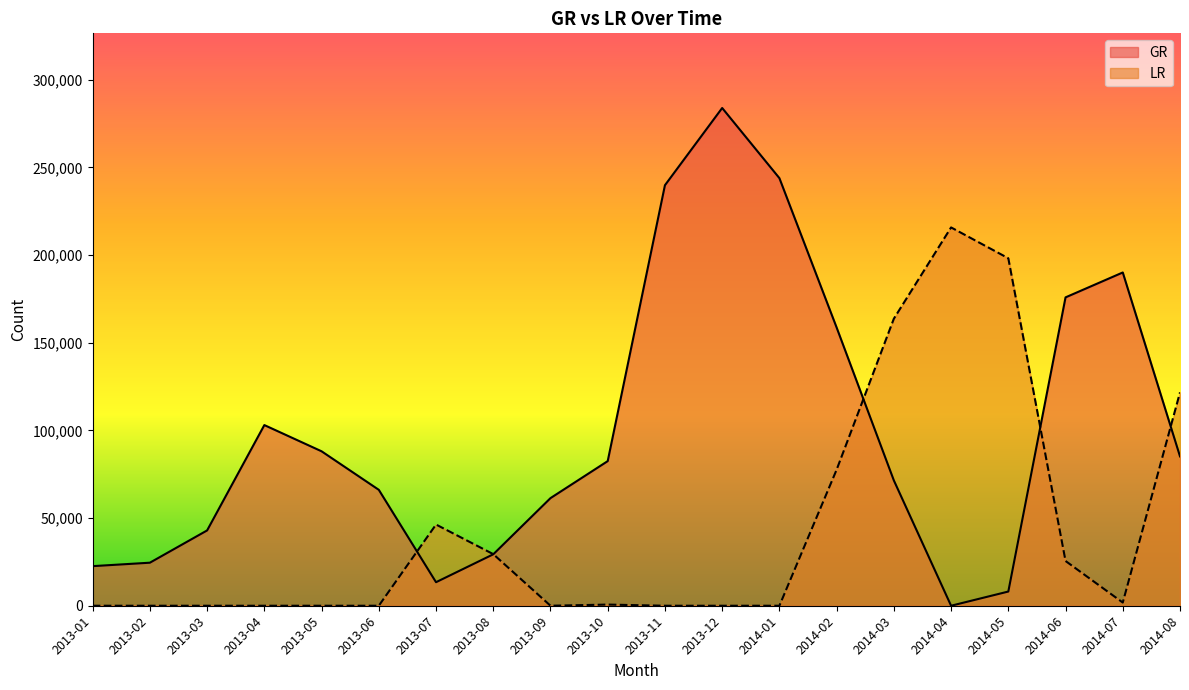

Reading left to right, transcribe all the data shown in this chart.

GR: 2013-01=22578	2013-02=24543	2013-03=42949	2013-04=103019	2013-05=88072	2013-06=66100	2013-07=13423	2013-08=29326	2013-09=61367	2013-10=82471	2013-11=239795	2013-12=283831	2014-01=243826	2014-02=158643	2014-03=71450	2014-04=0	2014-05=8097	2014-06=175840	2014-07=190038	2014-08=85170
LR: 2013-01=0	2013-02=0	2013-03=0	2013-04=0	2013-05=0	2013-06=0	2013-07=46309	2013-08=29430	2013-09=0	2013-10=657	2013-11=0	2013-12=0	2014-01=0	2014-02=77585	2014-03=163690	2014-04=215726	2014-05=198143	2014-06=25517	2014-07=1816	2014-08=121673